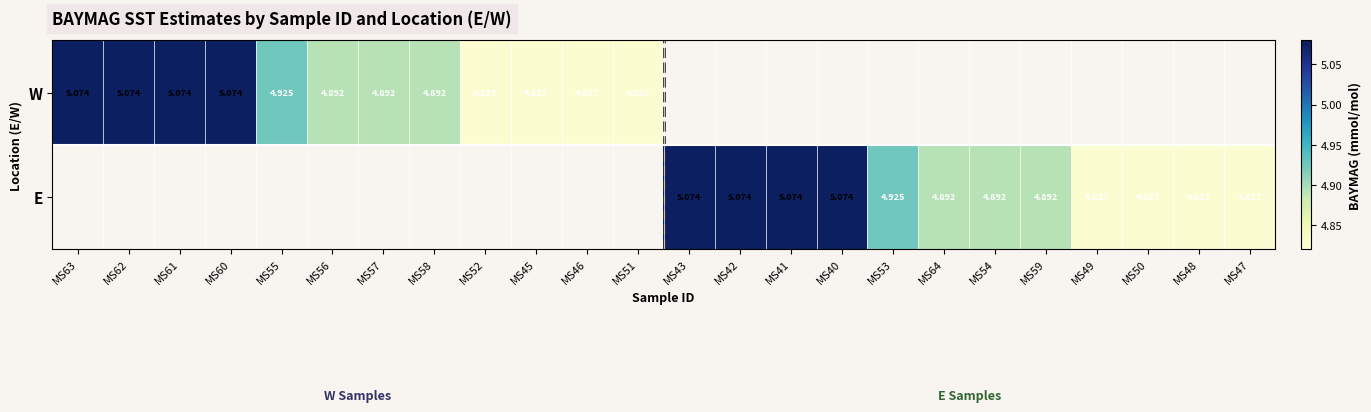

The value of W at MS51 is 7.2. True or false?

False